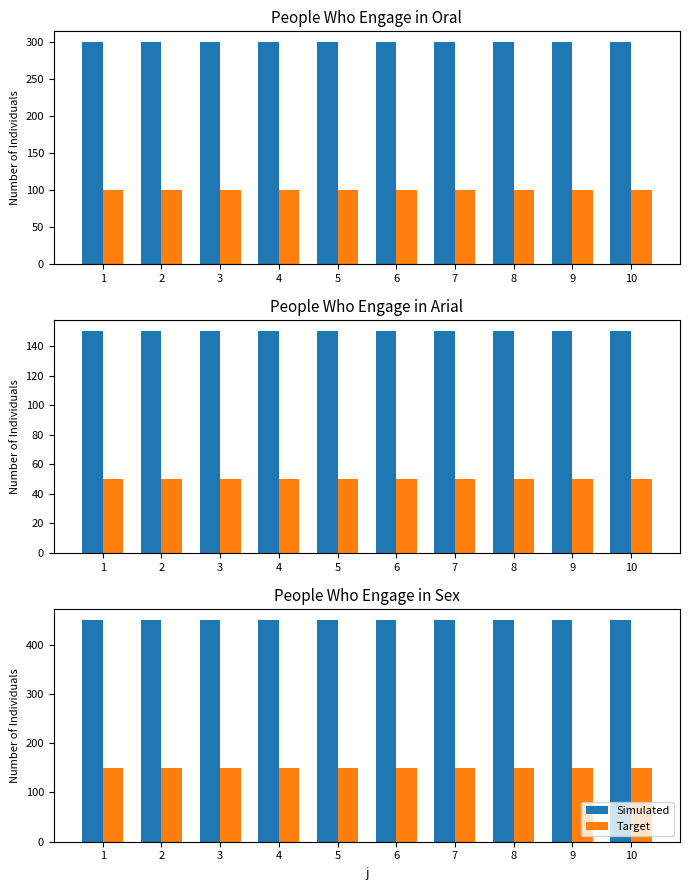

Between 3 and 5, which series saw the biggest shift?

Simulated